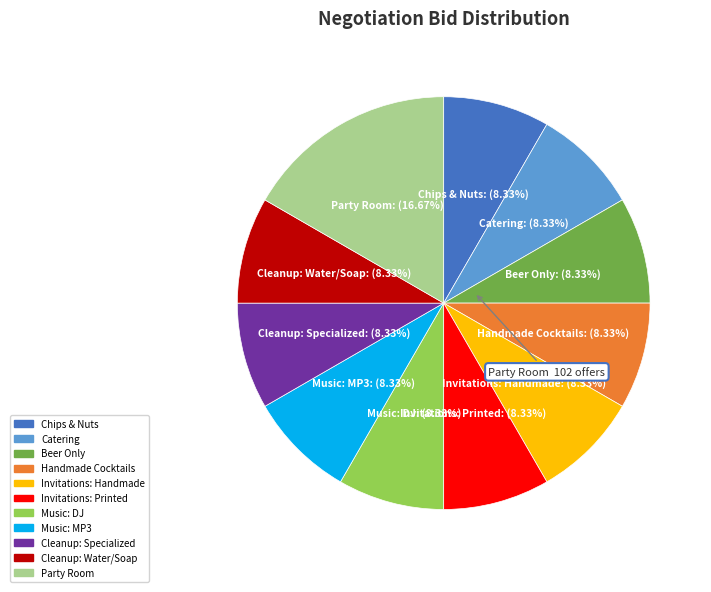

How many slices are in this pie chart?

11